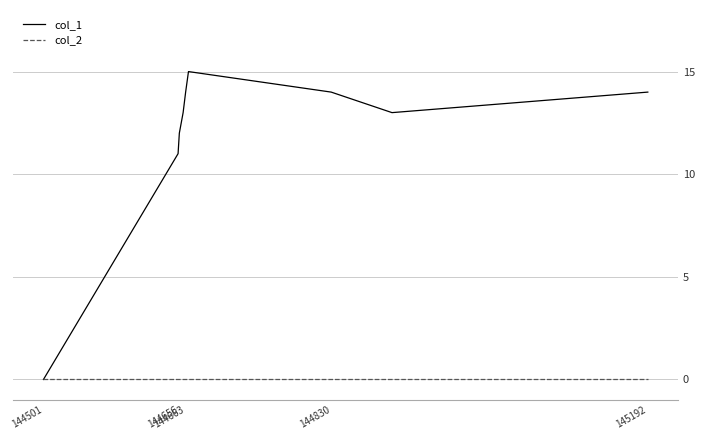

What is the greatest value displayed?

15